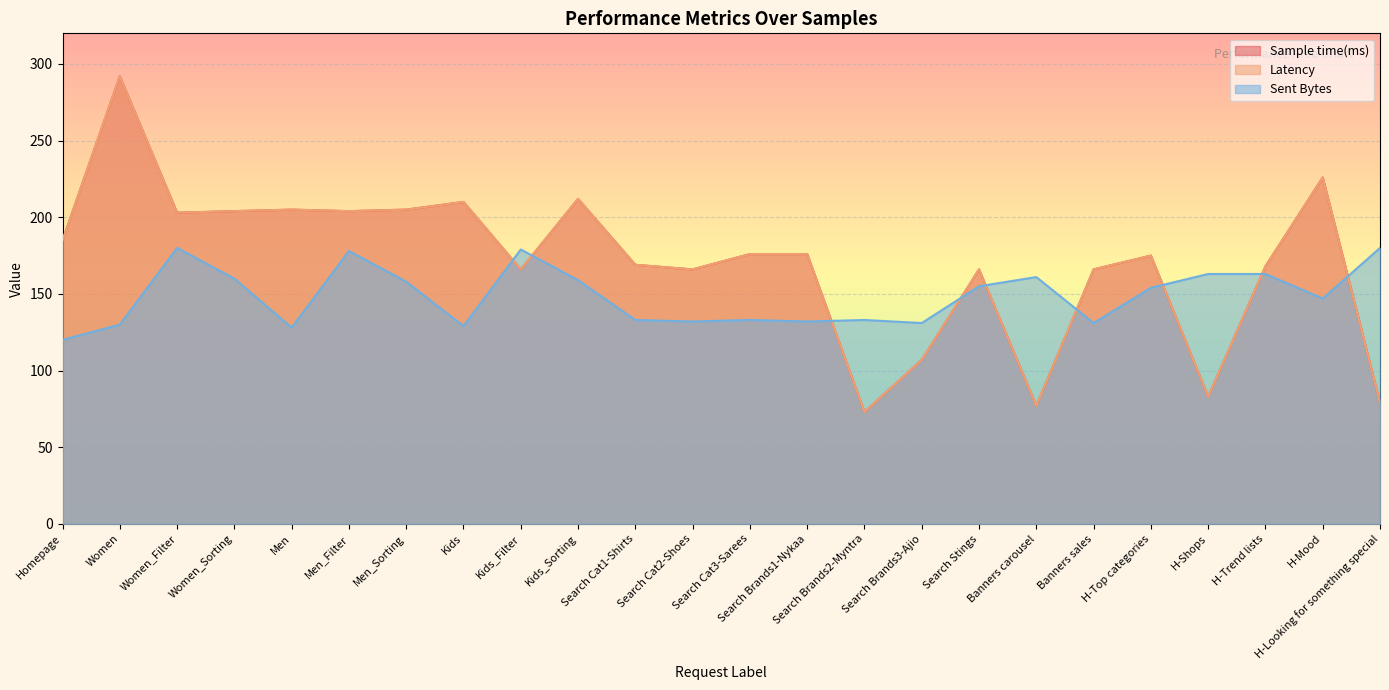

What is the greatest value displayed?

292